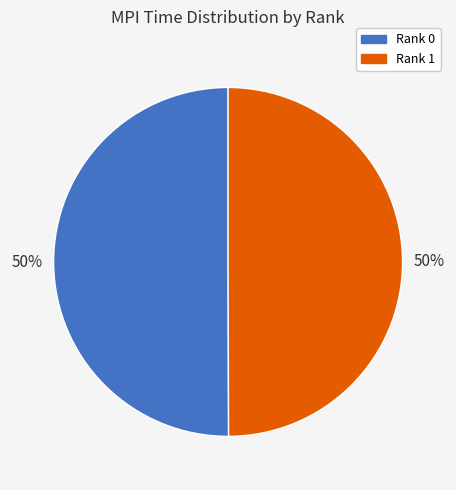

Do Rank 0 and Rank 1 together represent more than half of the pie?

Yes